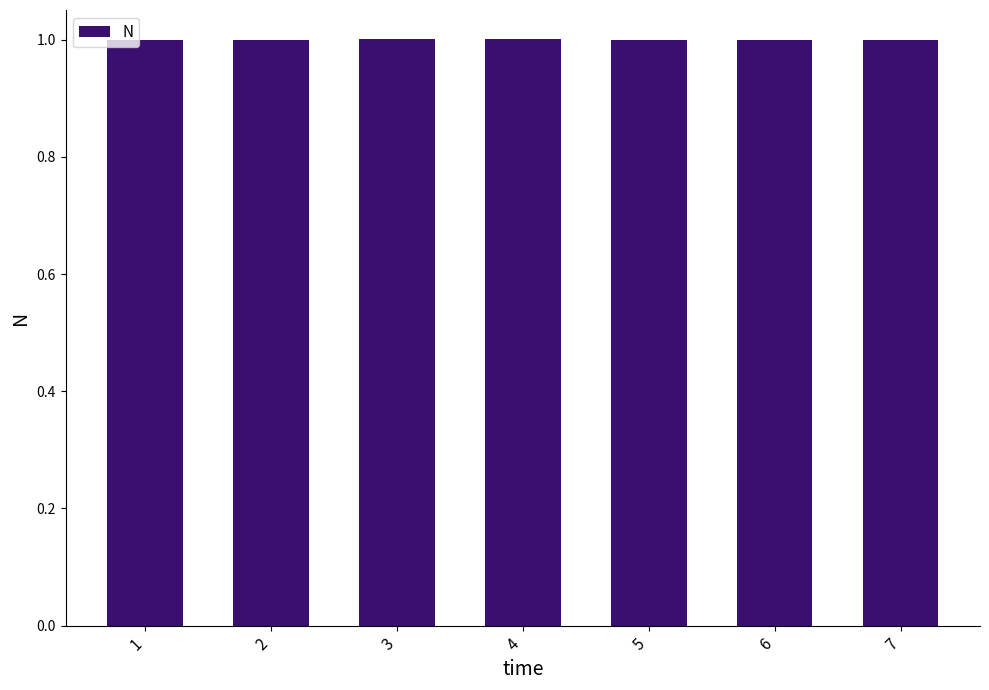

What is the maximum value shown in the chart?

1.0